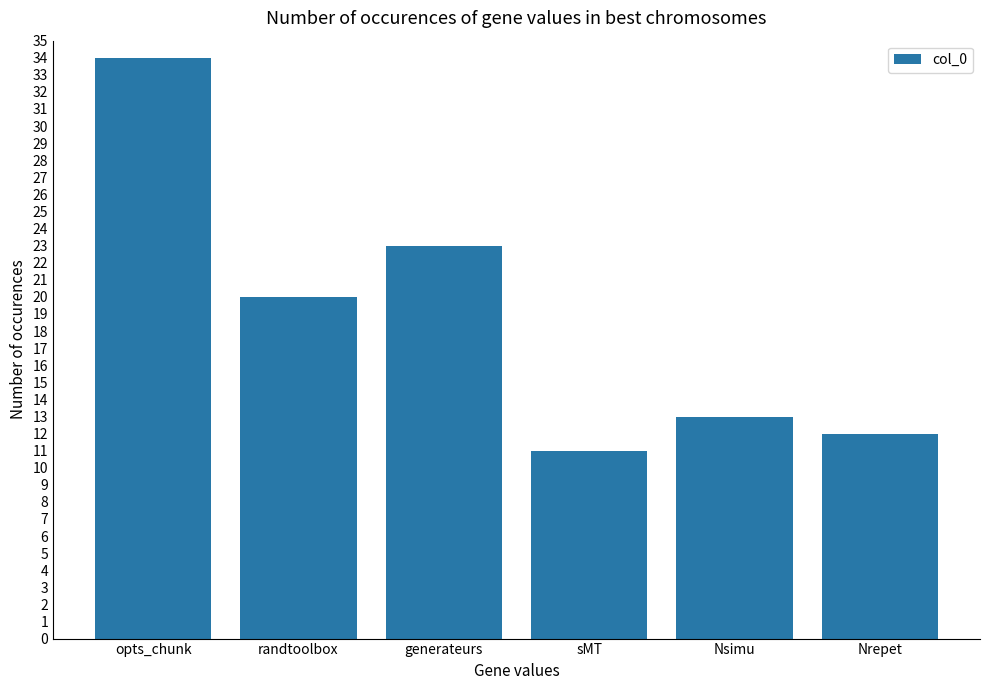

What is the label of the 4th bar from the left?

sMT